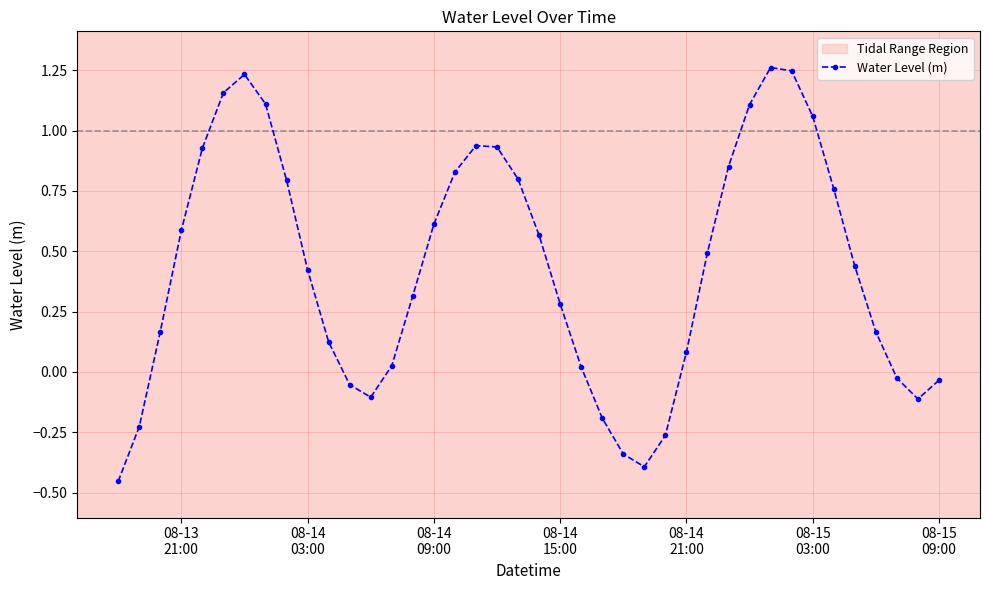

How many points are higher than both their immediate neighbors (excluding endpoints)?

3